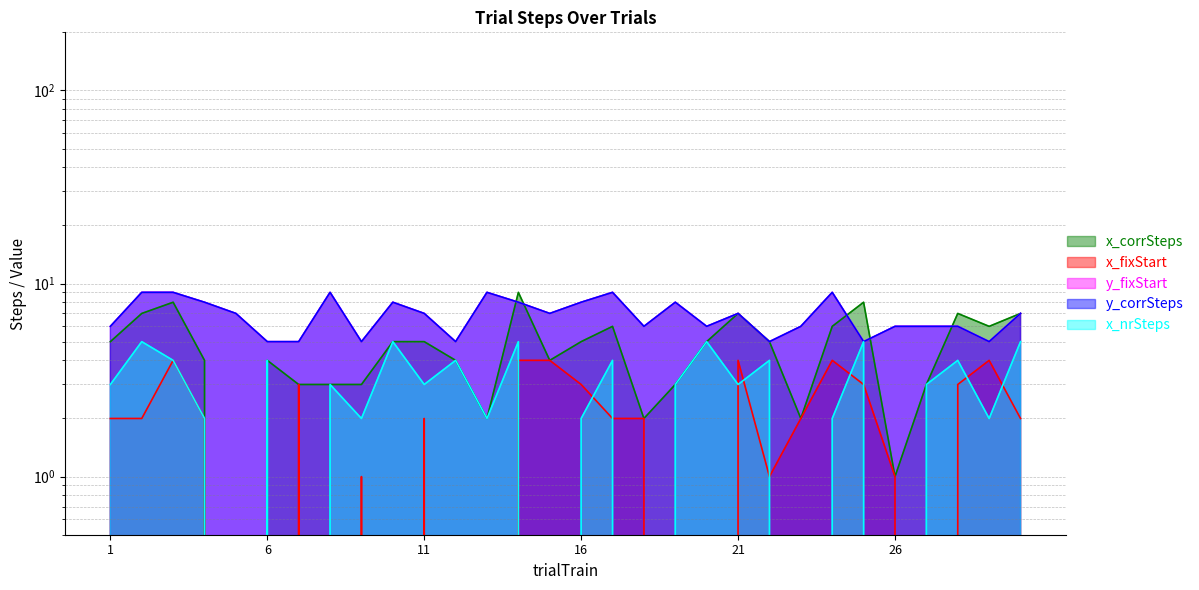

What is the spread (max minus min) of values at 21?

4